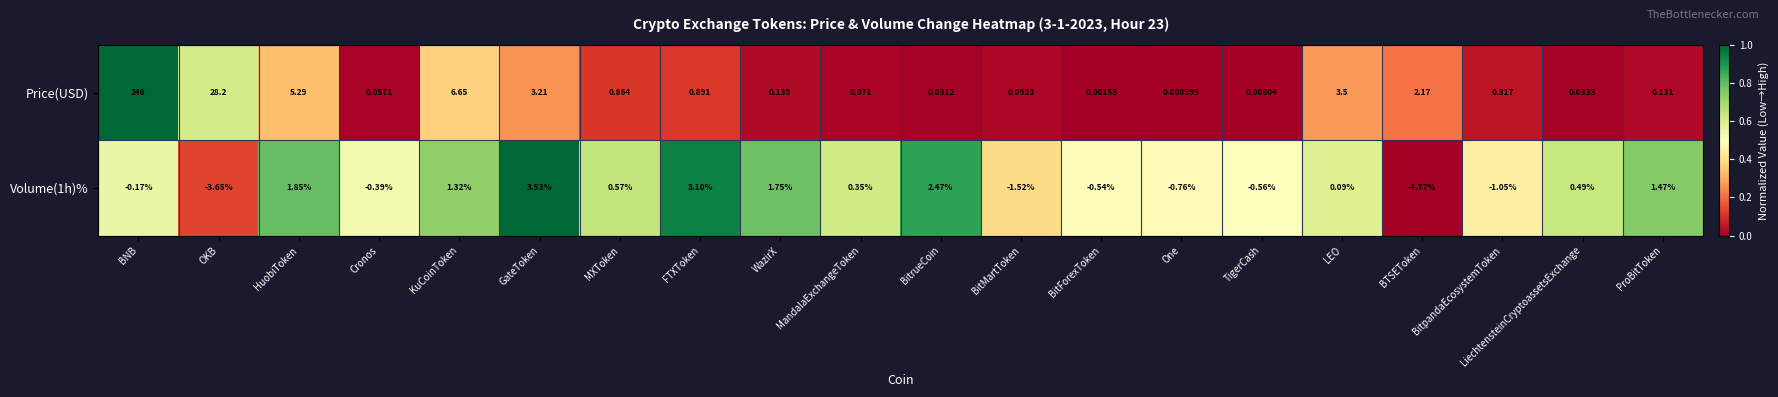

List the labels in order of Volume(1h)% value, smallest first.

BTSEToken, OKB, BitMartToken, BitpandaEcosystemToken, One, TigerCash, BitForexToken, Cronos, BNB, LEO, MandalaExchangeToken, LiechtensteinCryptoassetsExchange, MXToken, KuCoinToken, ProBitToken, WazirX, HuobiToken, BitrueCoin, FTXToken, GateToken